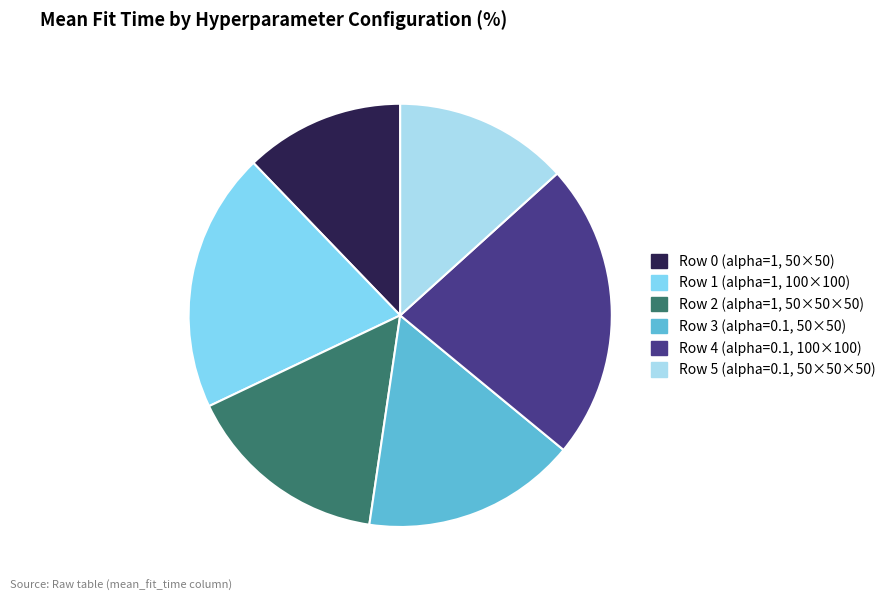

Count the number of slices in the pie.

6